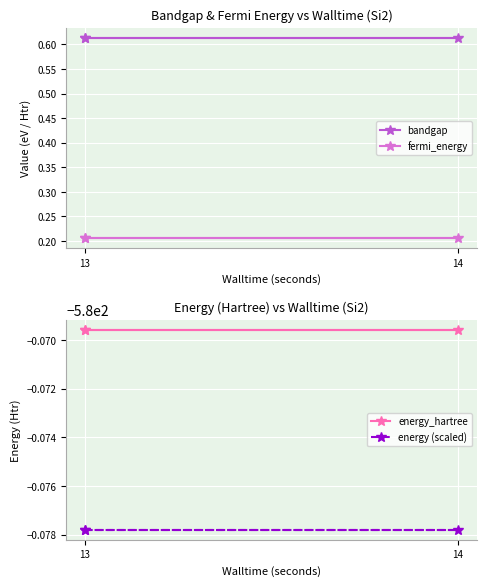

What is the average value of the bandgap series?

0.6